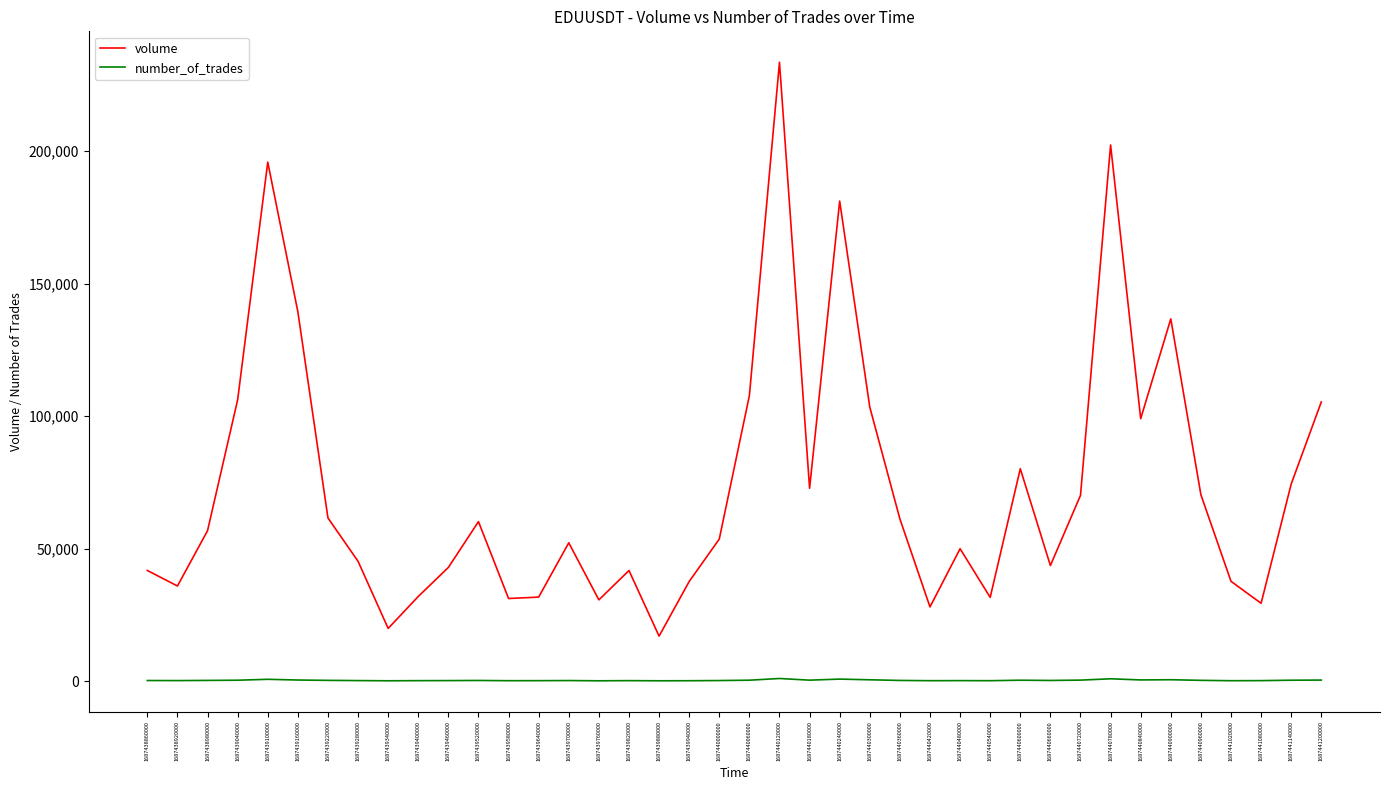

Between 1687439880000 and 1687440060000, which series saw the biggest shift?

volume